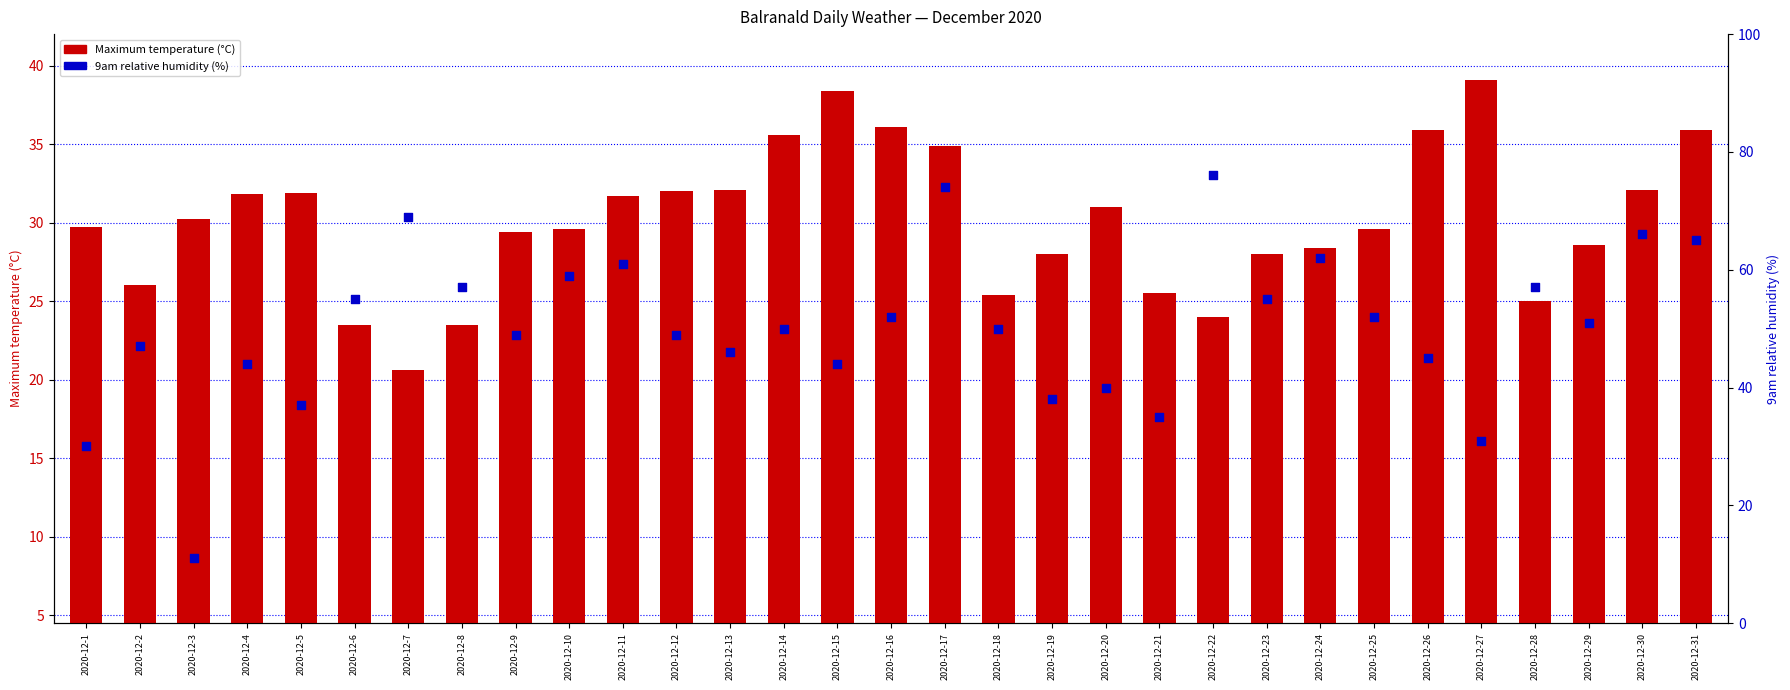

Is the value of 9am relative humidity (%) at 2020-12-29 greater than the value of Maximum temperature (°C) at 2020-12-17?

Yes